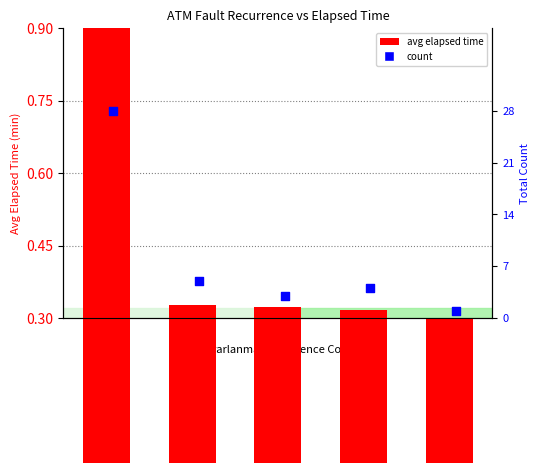

What is the change in value from 1 to 4?

-0.6